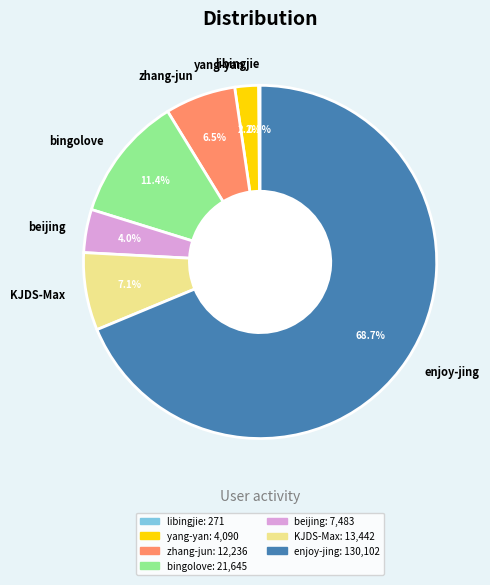

Which category accounts for the majority?

enjoy-jing